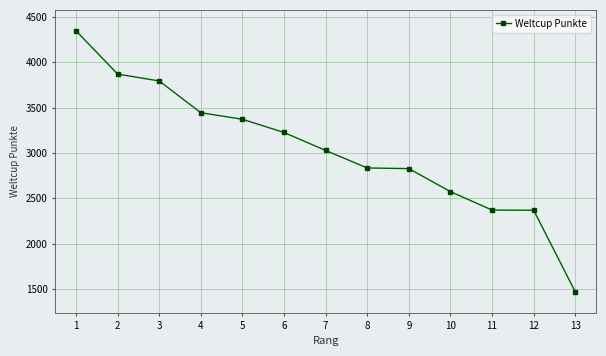

Count the number of categories in the chart.

13